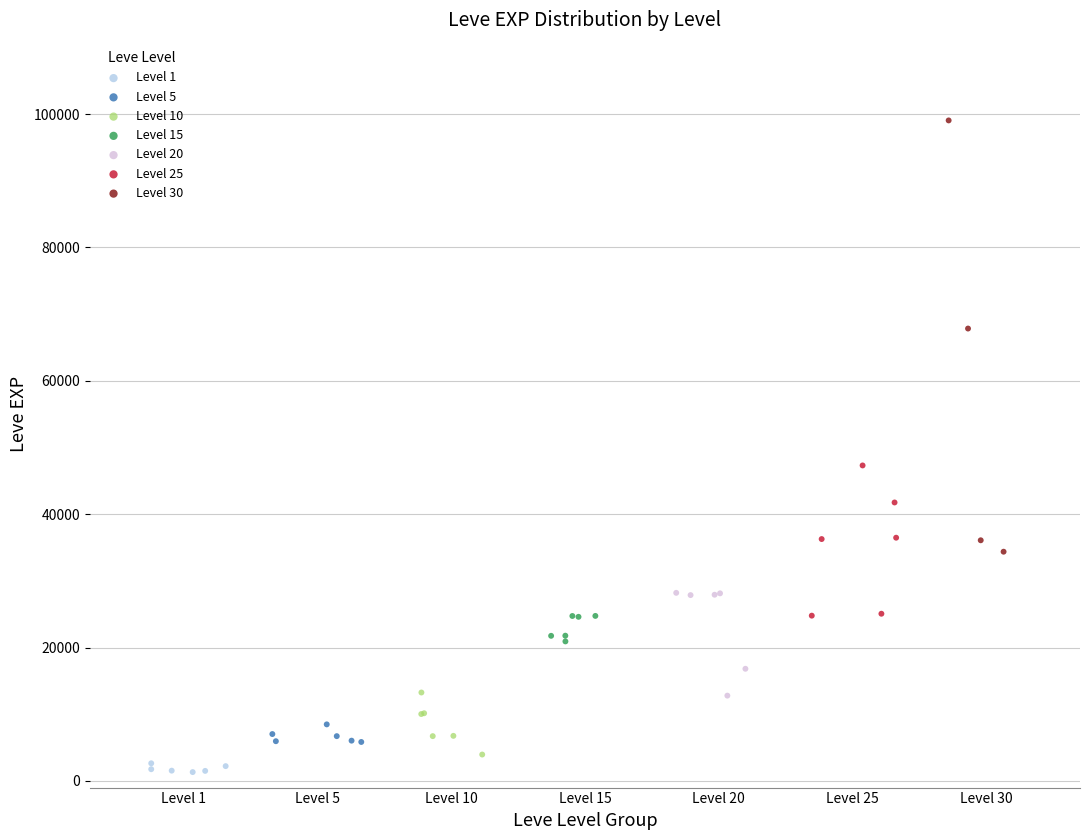

What are all the series names shown in the legend?

Level 1, Level 5, Level 10, Level 15, Level 20, Level 25, Level 30